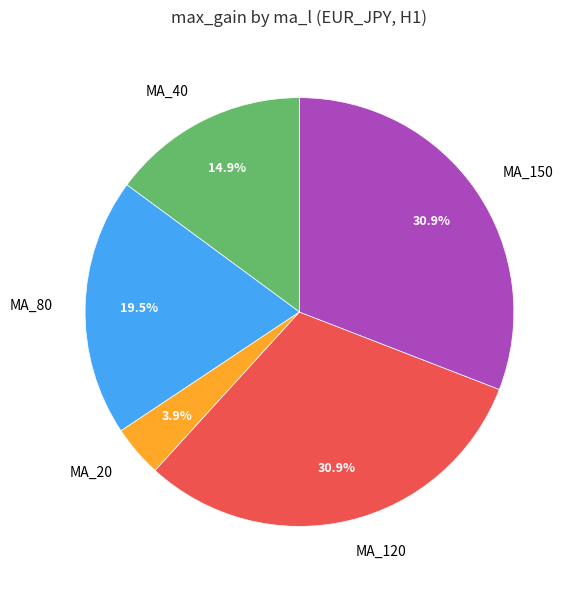

Does MA_40 represent more than half of the total?

No